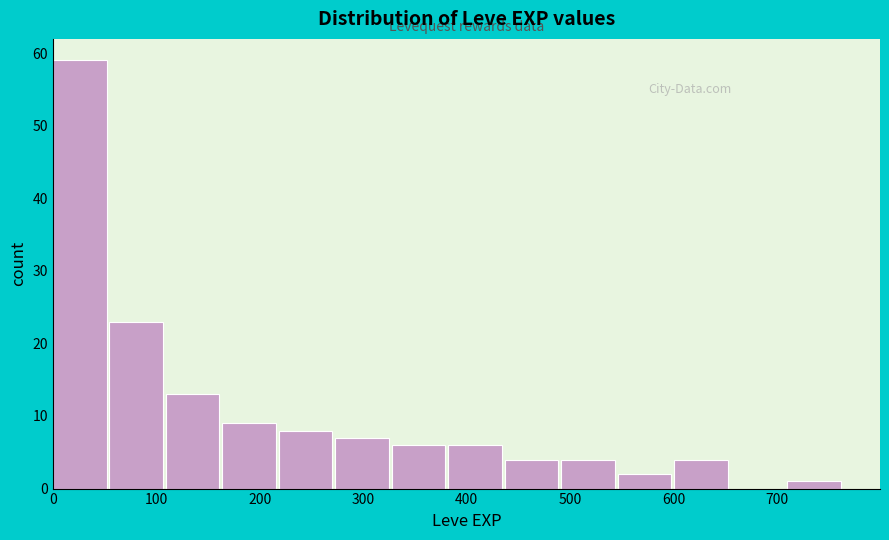

What is the height of the bar covering 440 to 490 on the x-axis? Neither the bar edges nor the heights are printed on the chart, so give them approximately, as read against the axes.

4